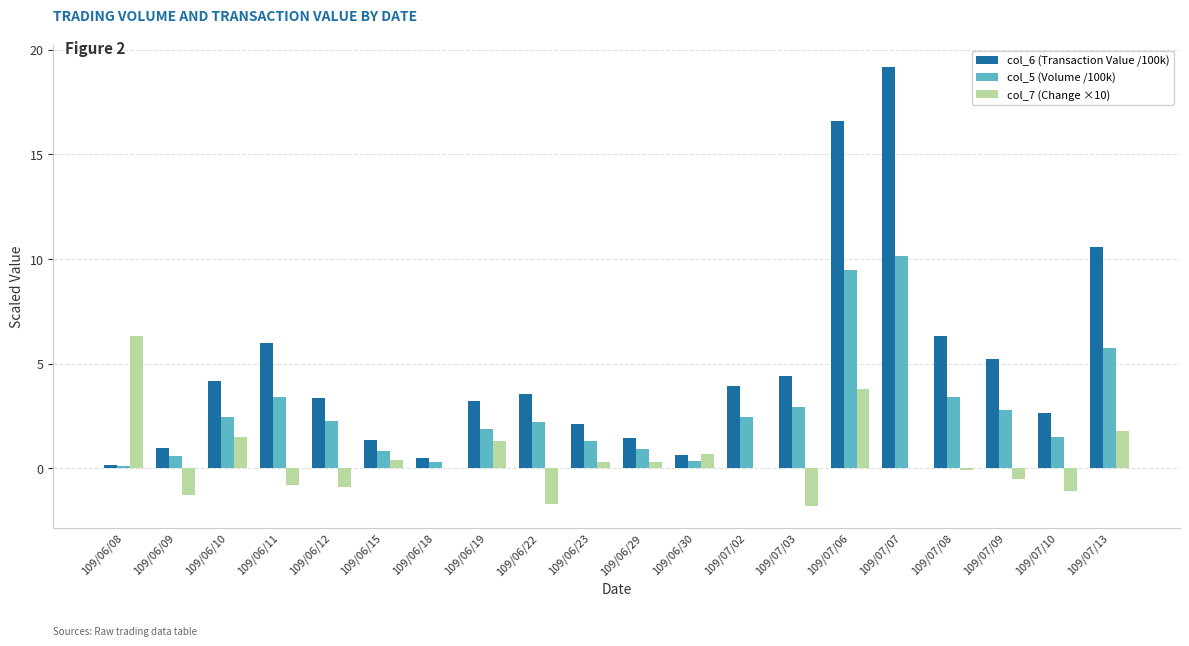

What is the total value across all series at 109/06/19?

6.4